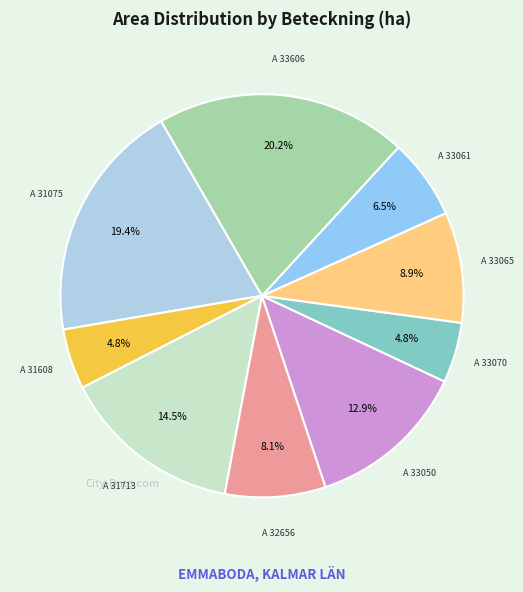

Does any single category account for the majority?

No